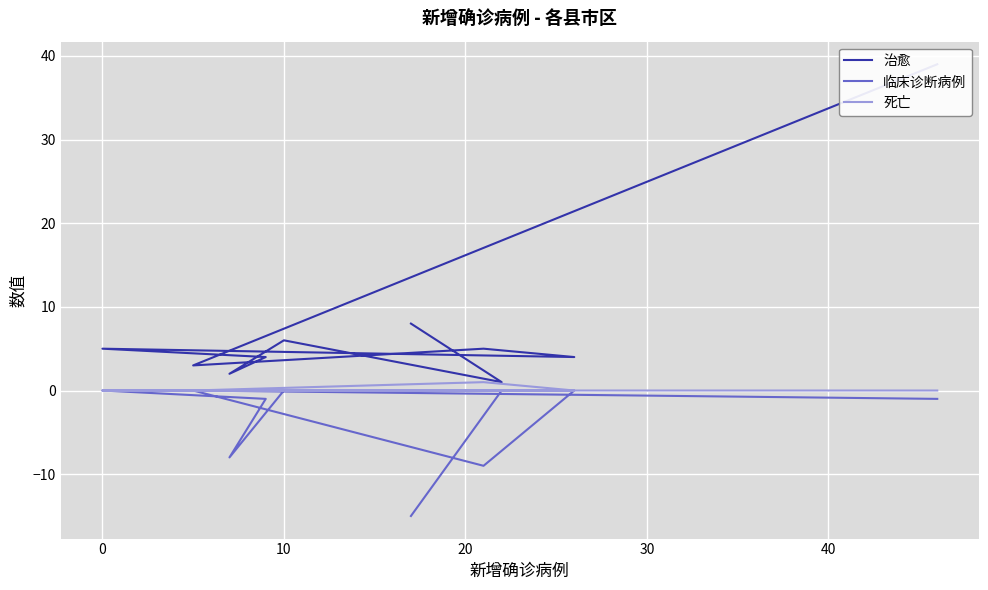

How many interior local valleys does the 临床诊断病例 series have?

2